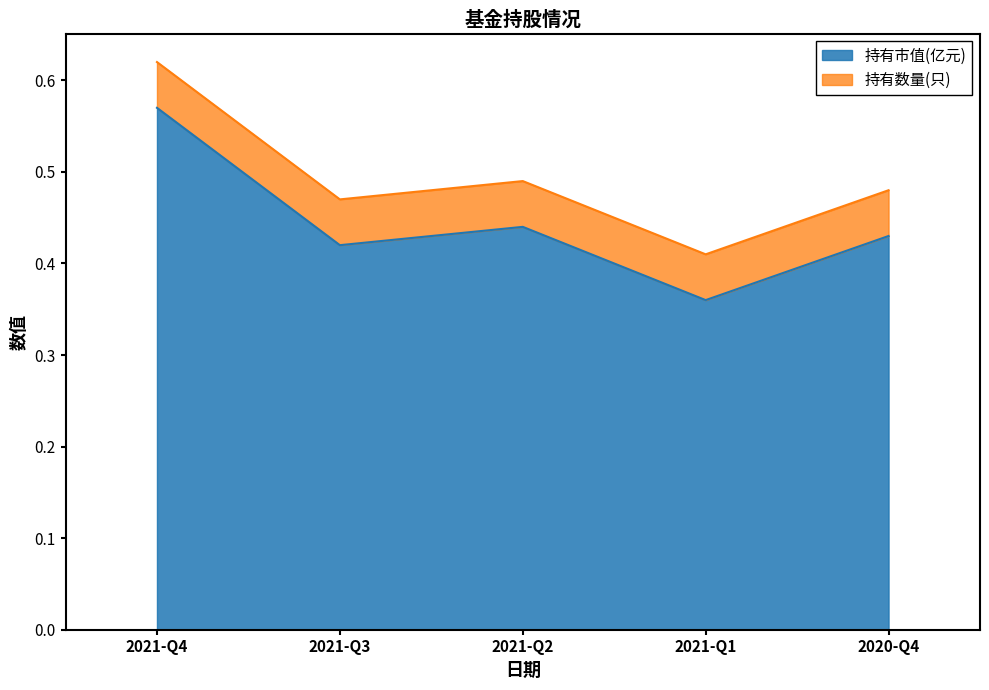

What is the sum of the values at 2021-Q1 and 2021-Q2?

0.8